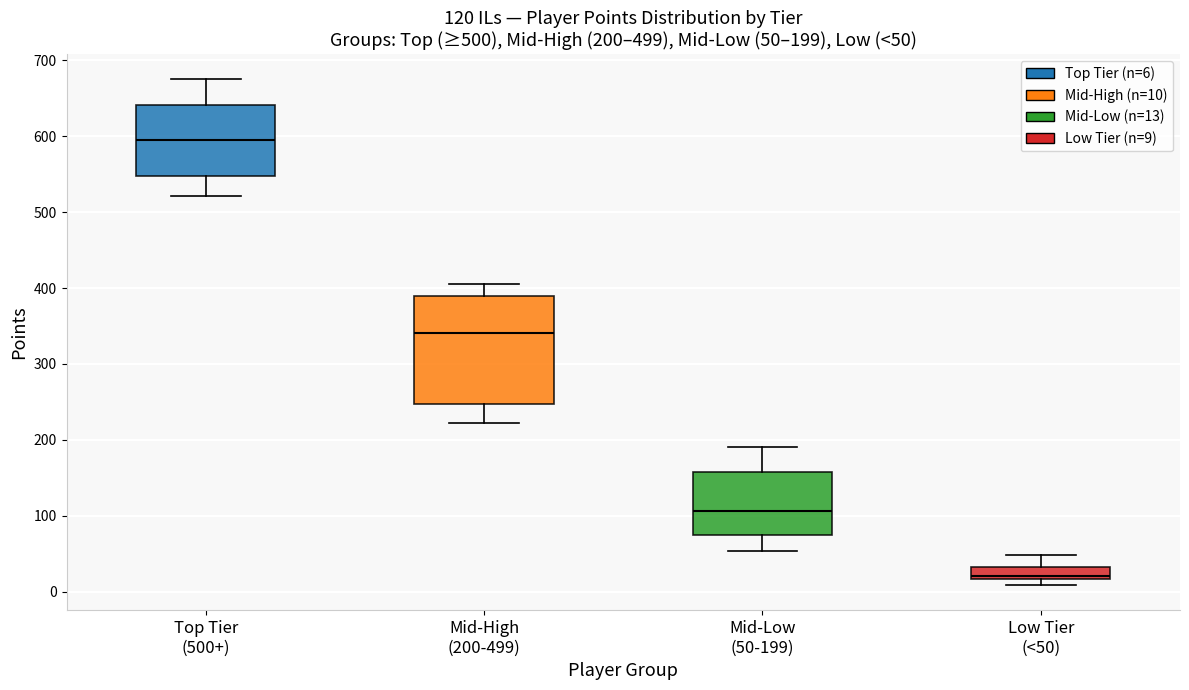

Which box has the lowest median line?

Low Tier (<50)